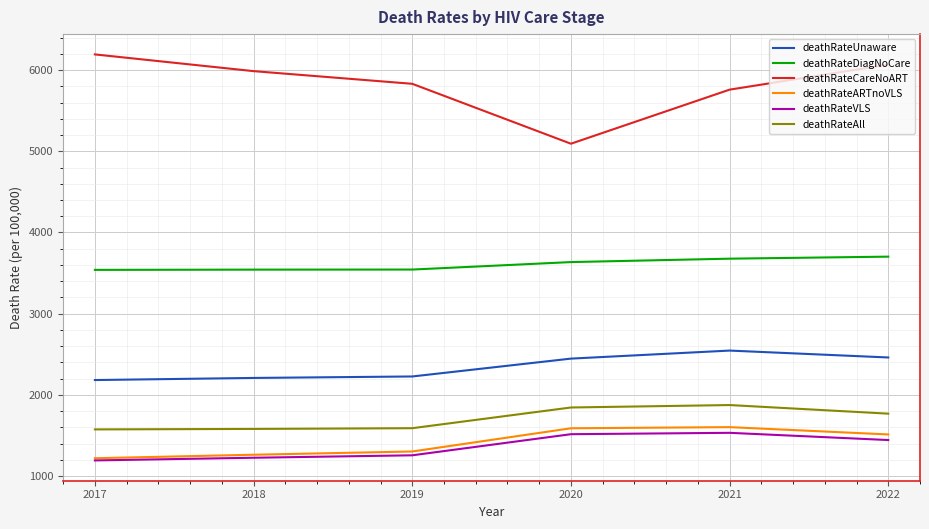

Is this an area chart (filled region under the line)?

No